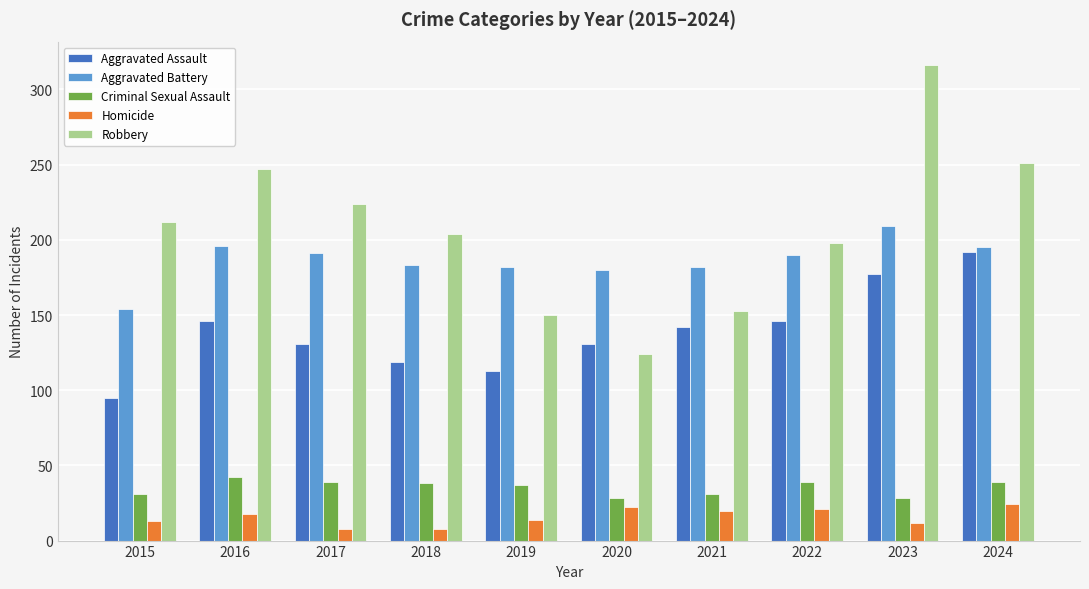

The Aggravated Assault series shows 75 at 2019. True or false?

False